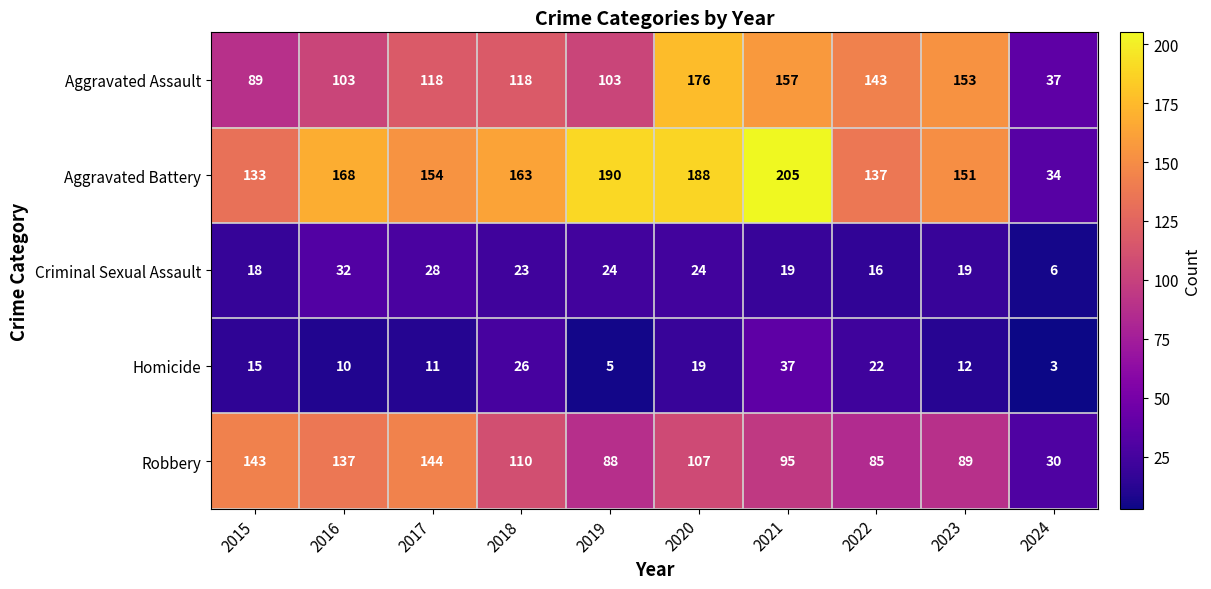

What is the difference between the highest and lowest values at 2024?

34